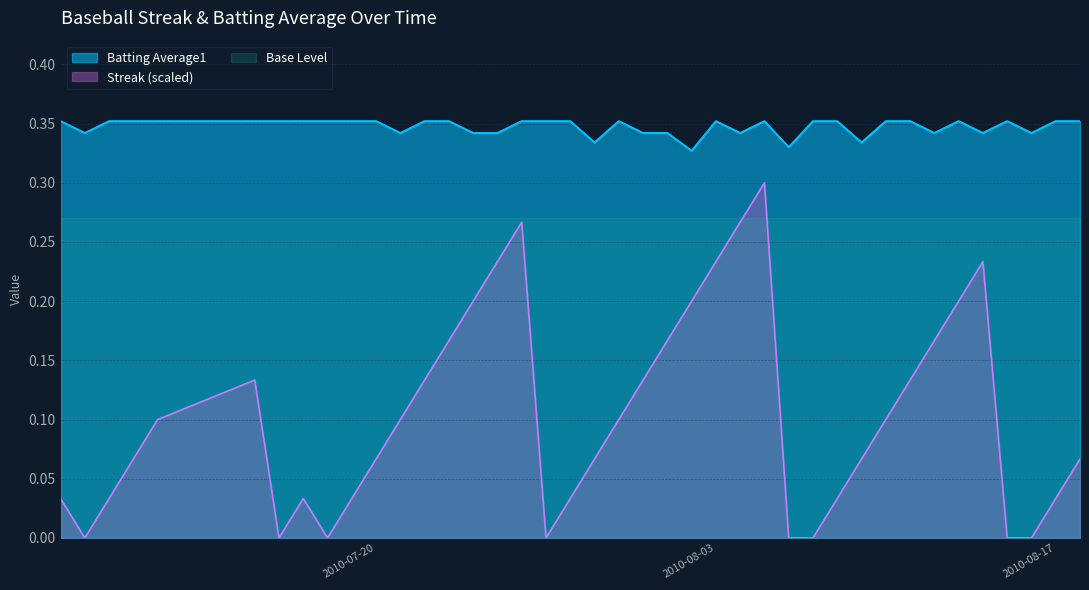

Which series has the widest spread of values?

Streak (scaled)